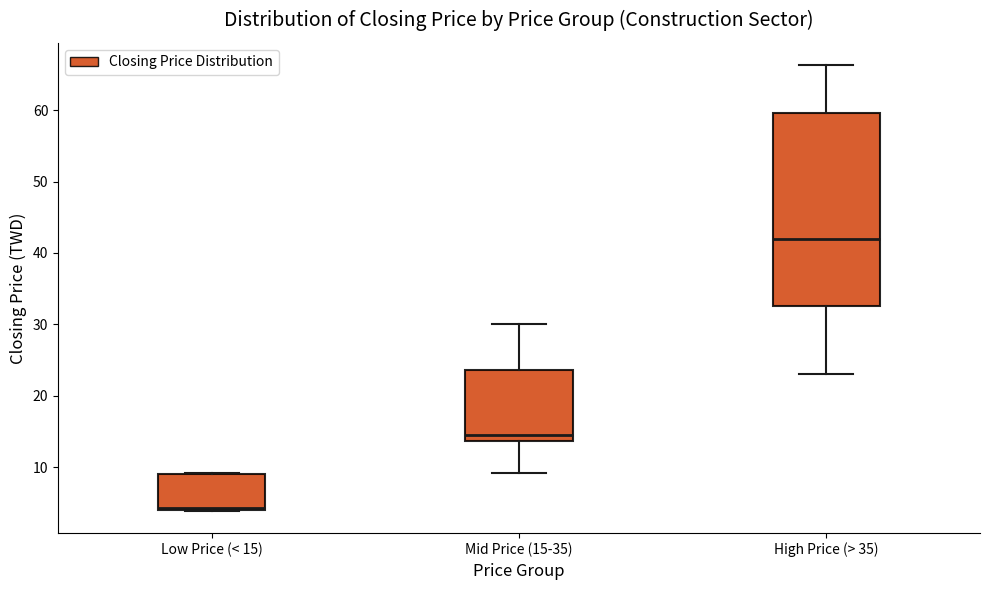

Which box has the lowest median line?

Low Price (< 15)